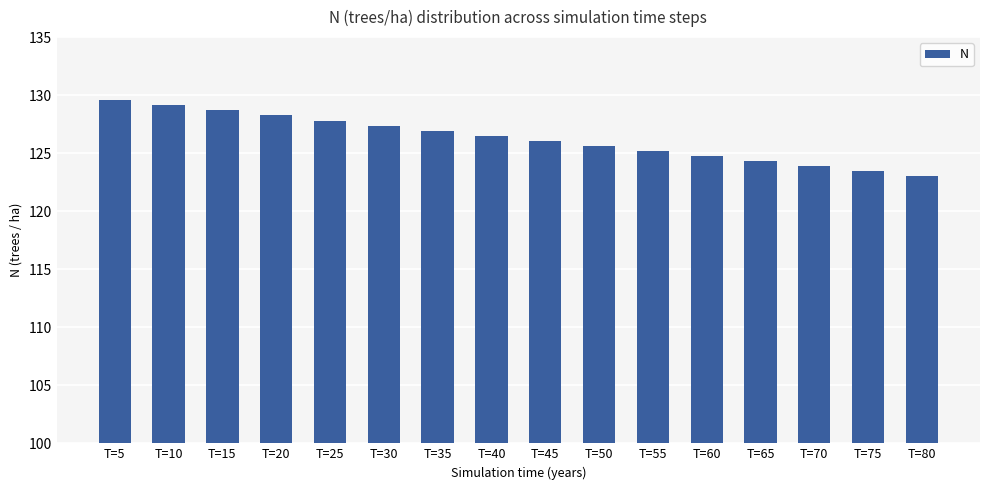

What is the difference between the maximum and second lowest values?

6.1